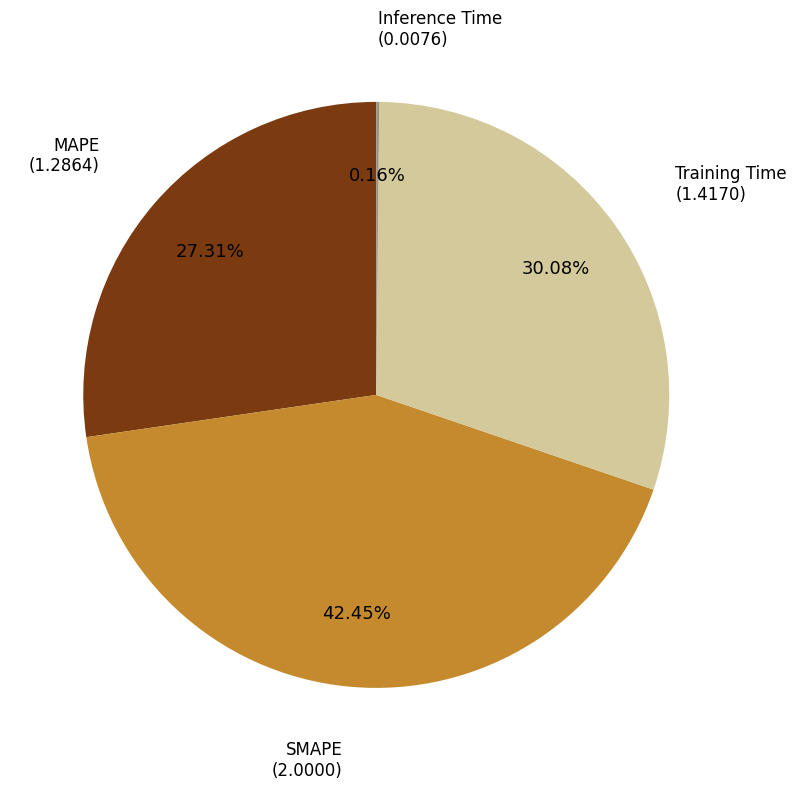

Is there a majority slice in this chart?

No